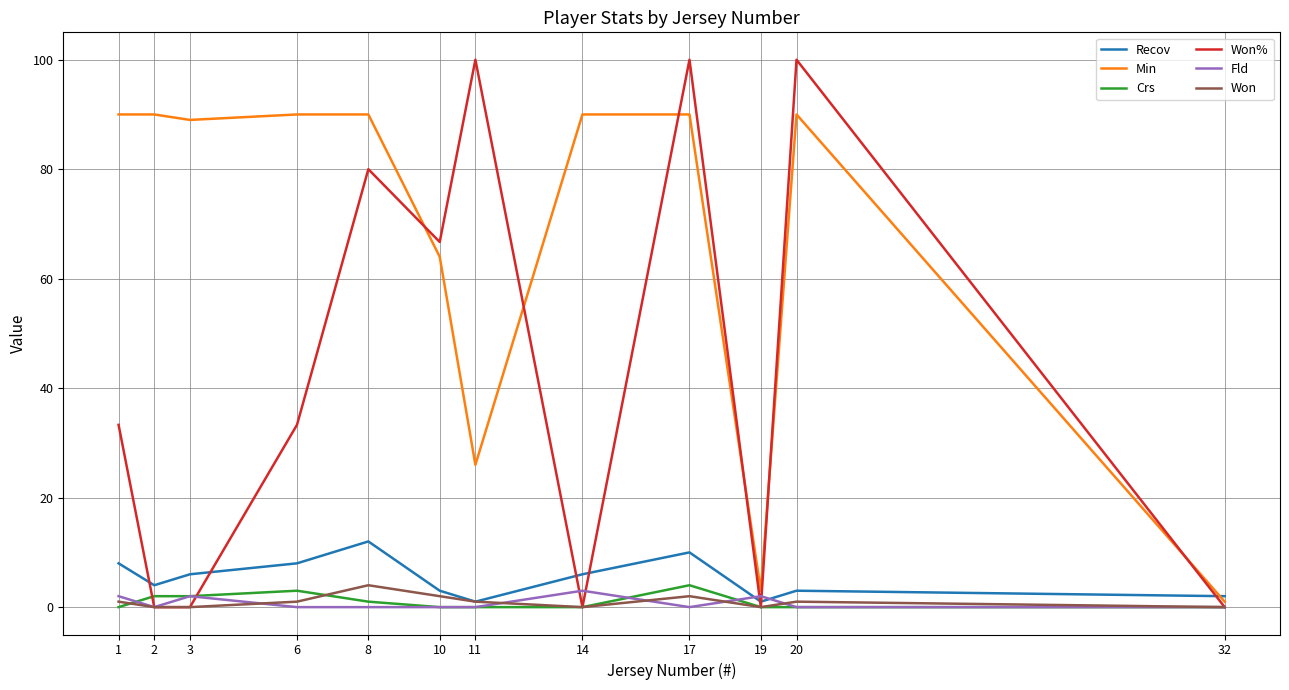

Which series changed the most between 8 and 11?

Min